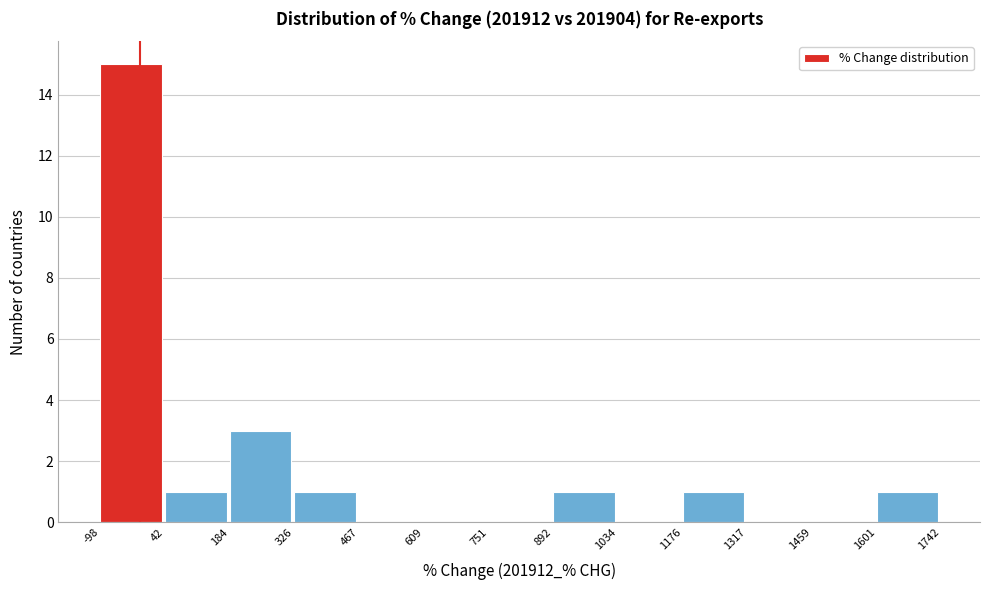

Reading left to right, transcribe this chart: for each bar, give the range it covers on the x-axis and its height. The values are not printed on the chart, so give them approximately, as read against the axis.

-98 to 42: 15
42 to 184: 1
184 to 326: 3
326 to 467: 1
467 to 609: 0
609 to 751: 0
751 to 892: 0
892 to 1034: 1
1034 to 1176: 0
1176 to 1317: 1
1317 to 1459: 0
1459 to 1601: 0
1601 to 1742: 1